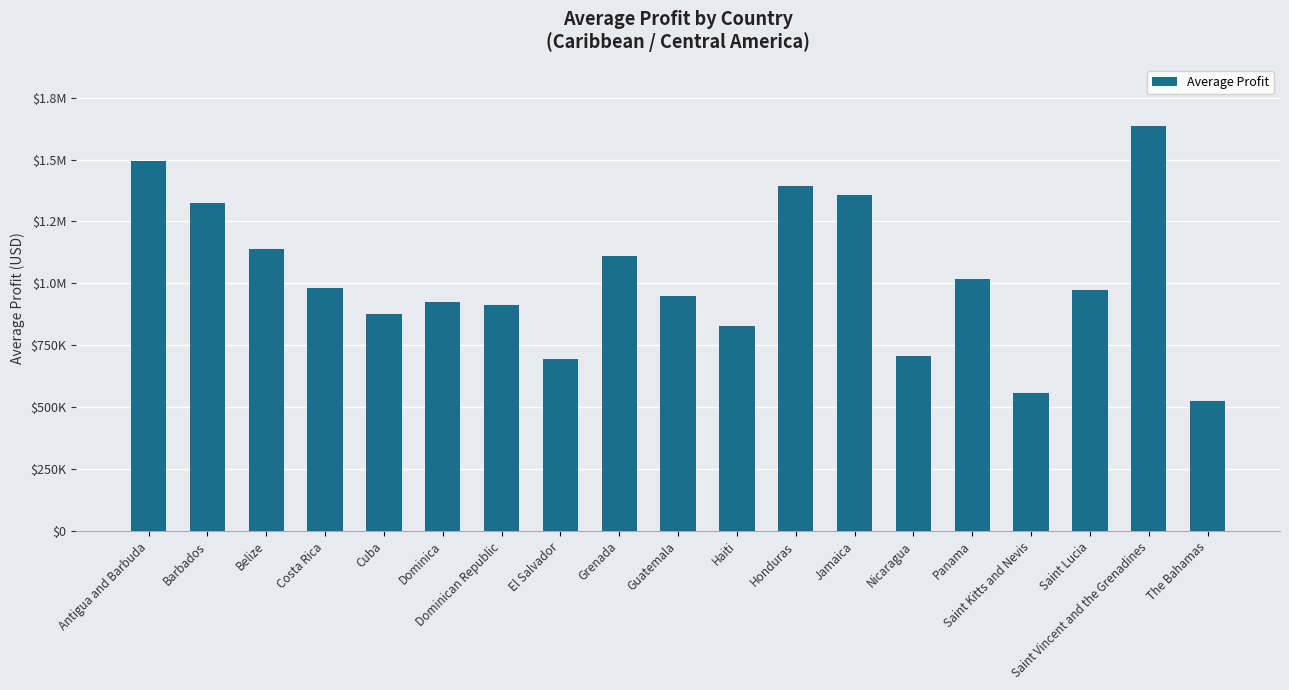

What is the greatest value displayed?

1636812.2